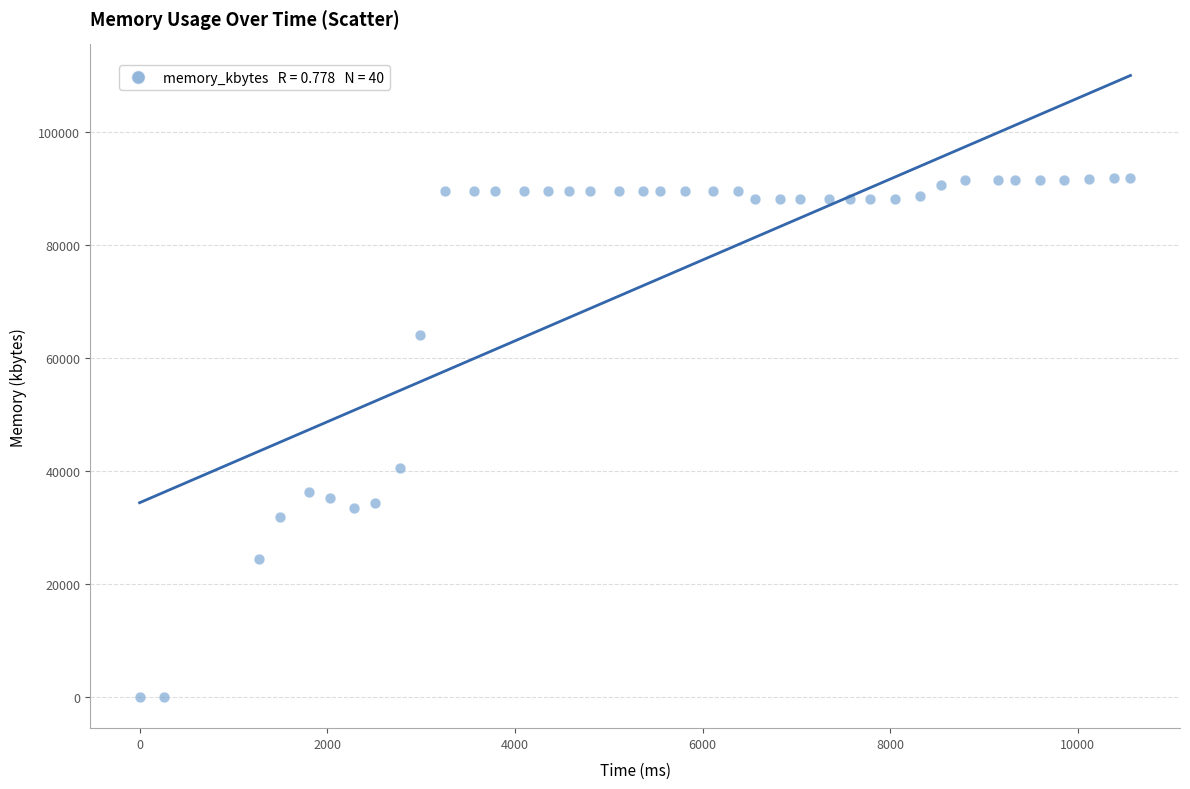

What Y value in the scatter plot is closest to 45932?

40540